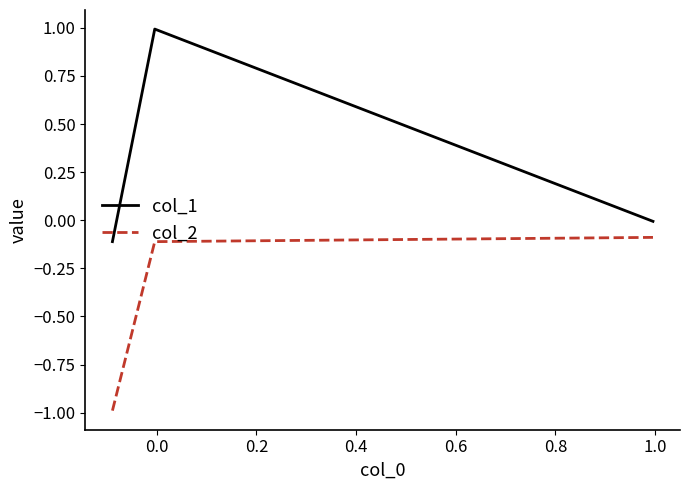

Which series has the largest range (max minus min)?

col_1